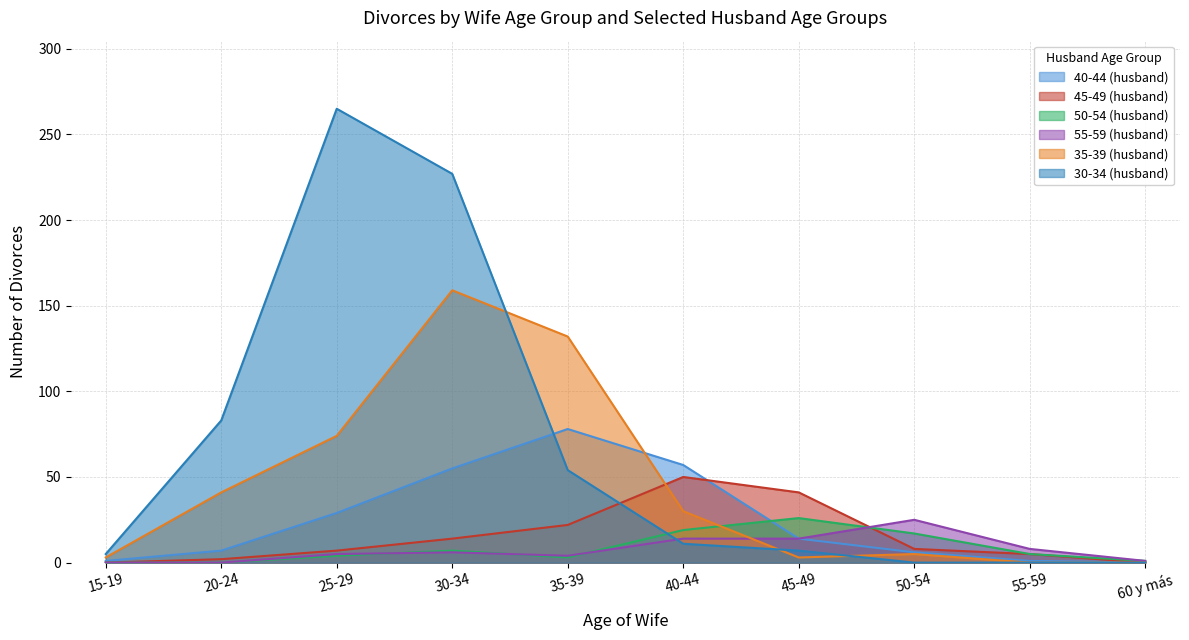

What is the label of the 6th point from the left?

40-44